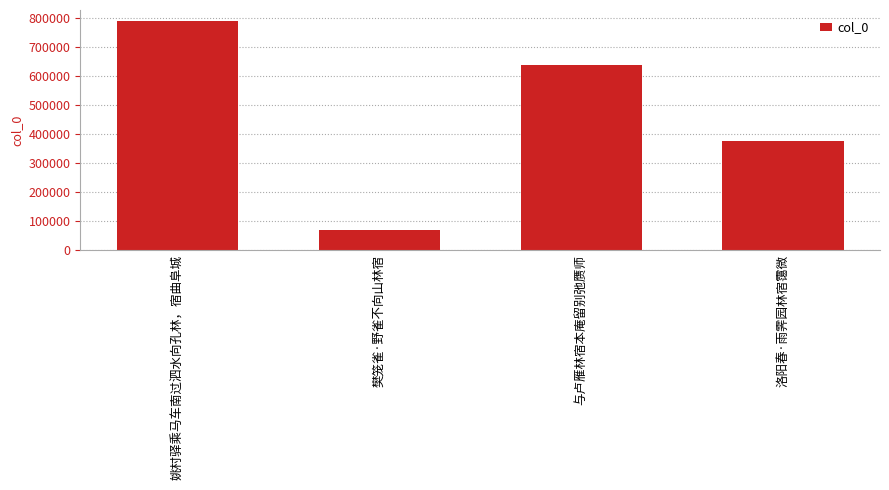

The chart shows a value of 376859 at 洛阳春·雨霁园林宿霭微. True or false?

True